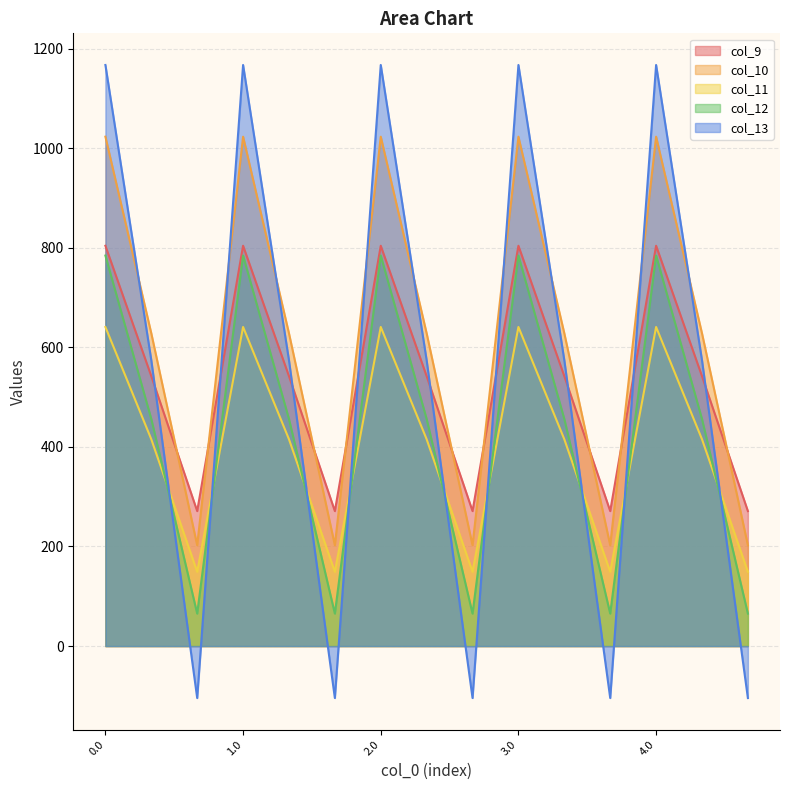

What is the value of the col_10 point at the 4th from the left?

1023.2